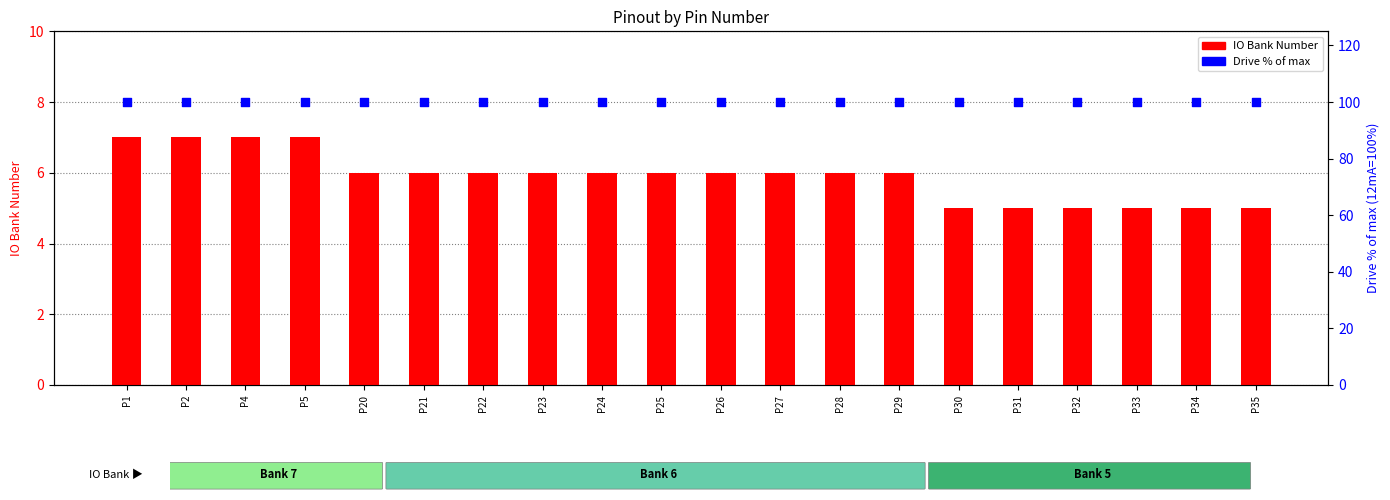

Which series has the largest Y range (max minus min)?

IO Bank Number